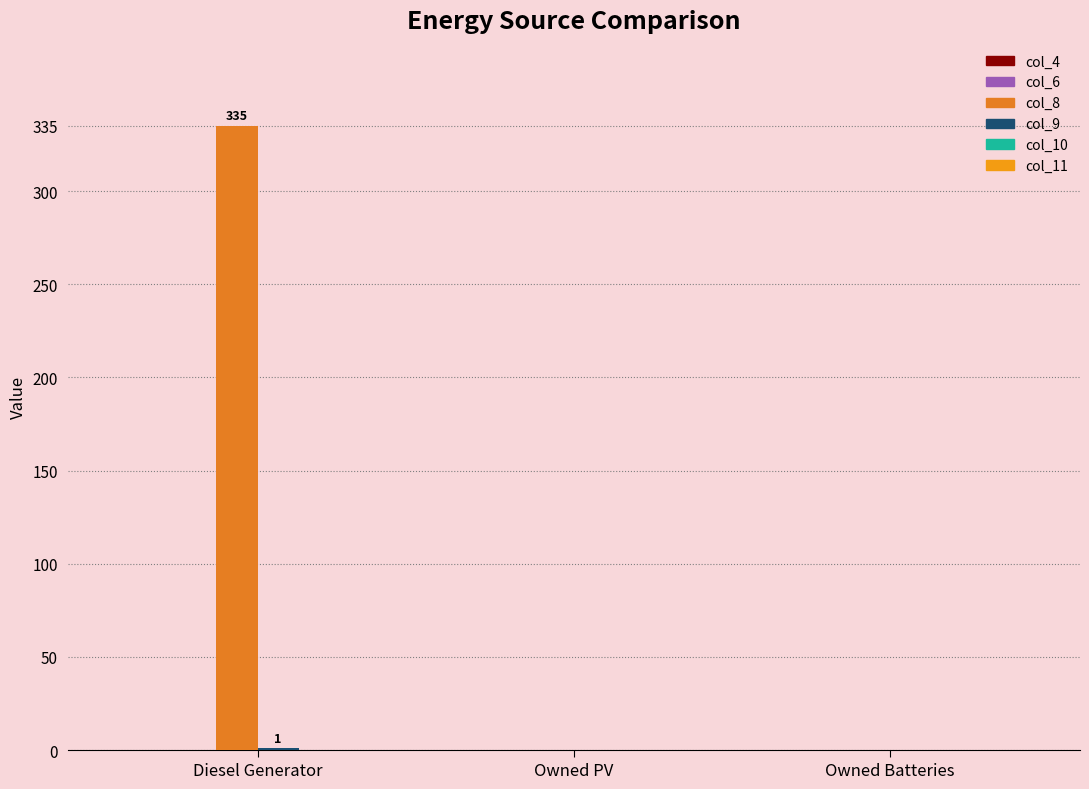

Count the col_9 values in the range 0 to 1.

3